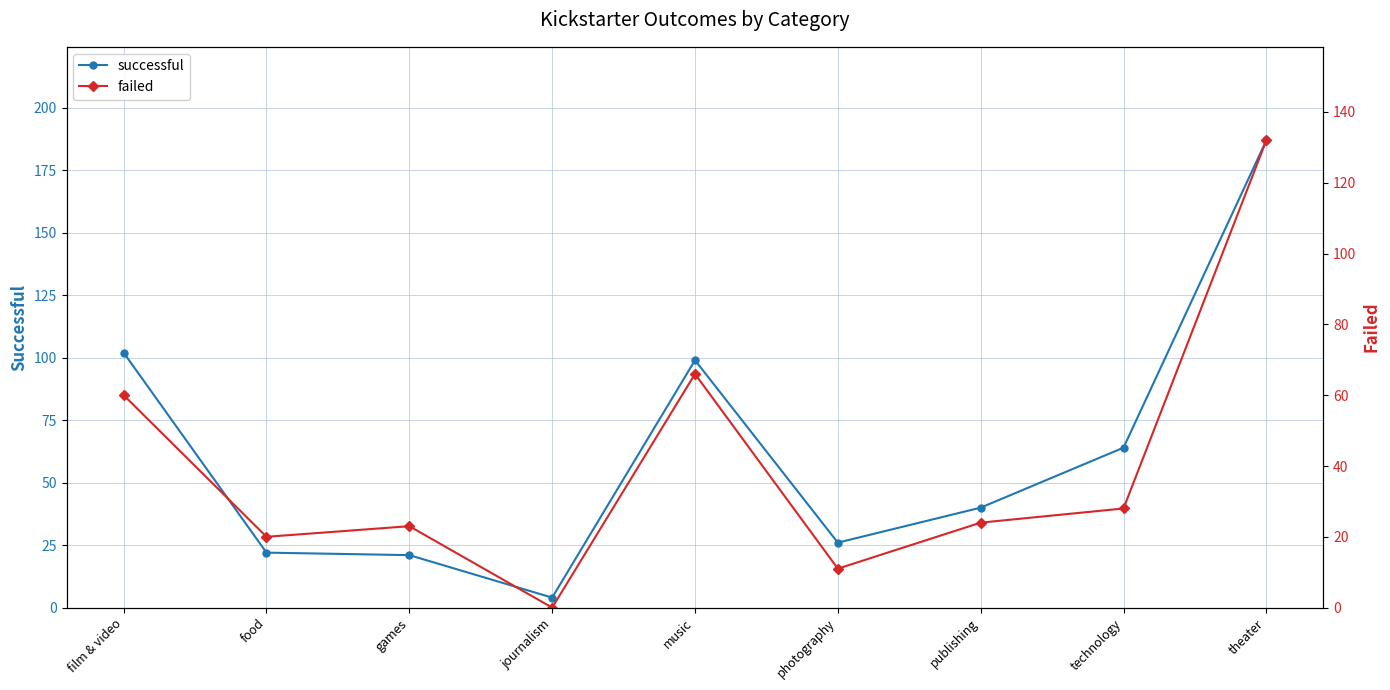

Rank the series at theater from lowest to highest value.

failed, successful